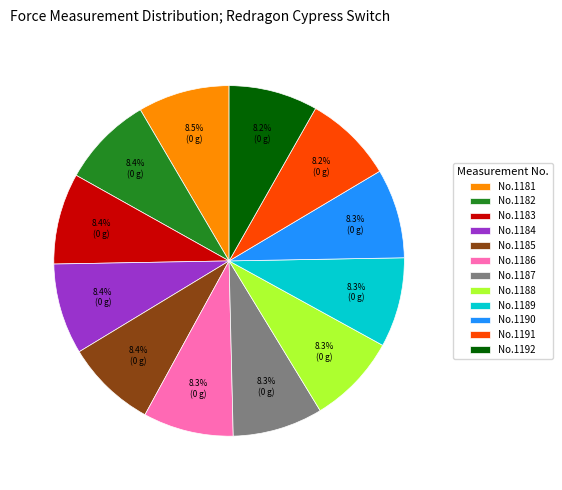

Is there a majority slice in this chart?

No